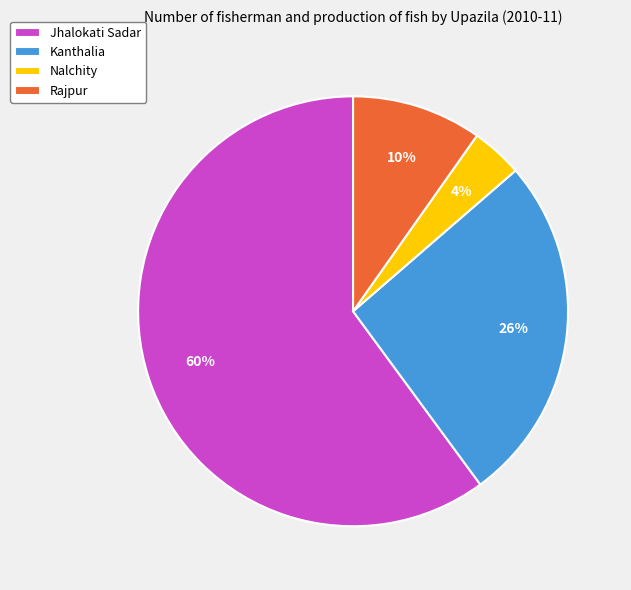

Between Kanthalia and Jhalokati Sadar, which is larger?

Jhalokati Sadar